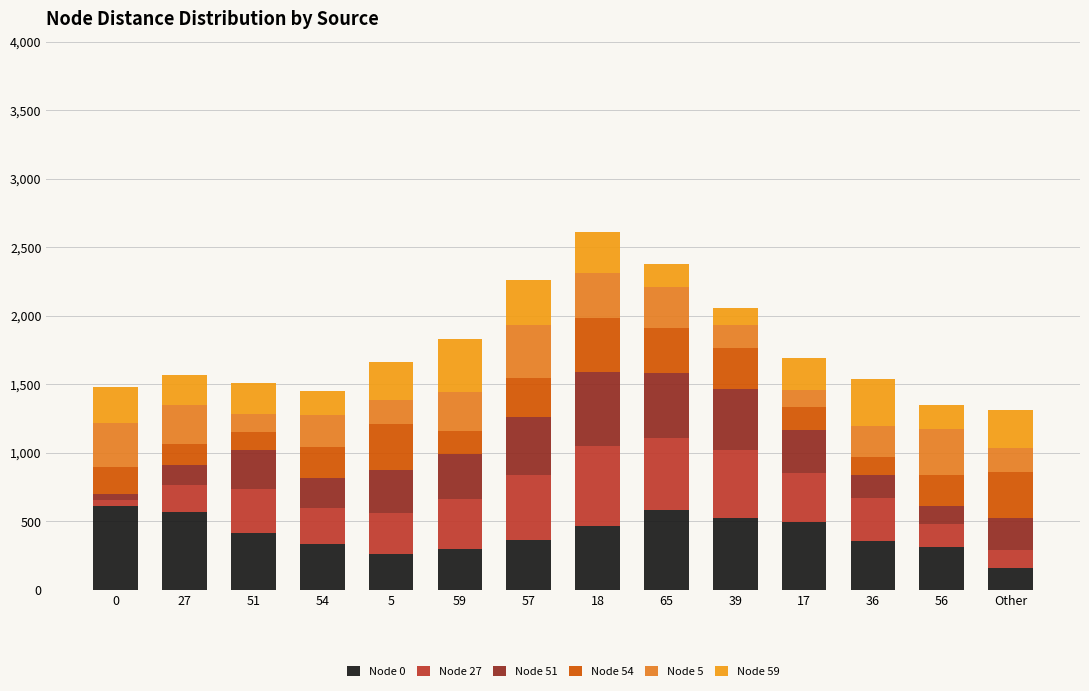

List the series in order of their peak value, highest first.

Node 0, Node 27, Node 51, Node 54, Node 5, Node 59